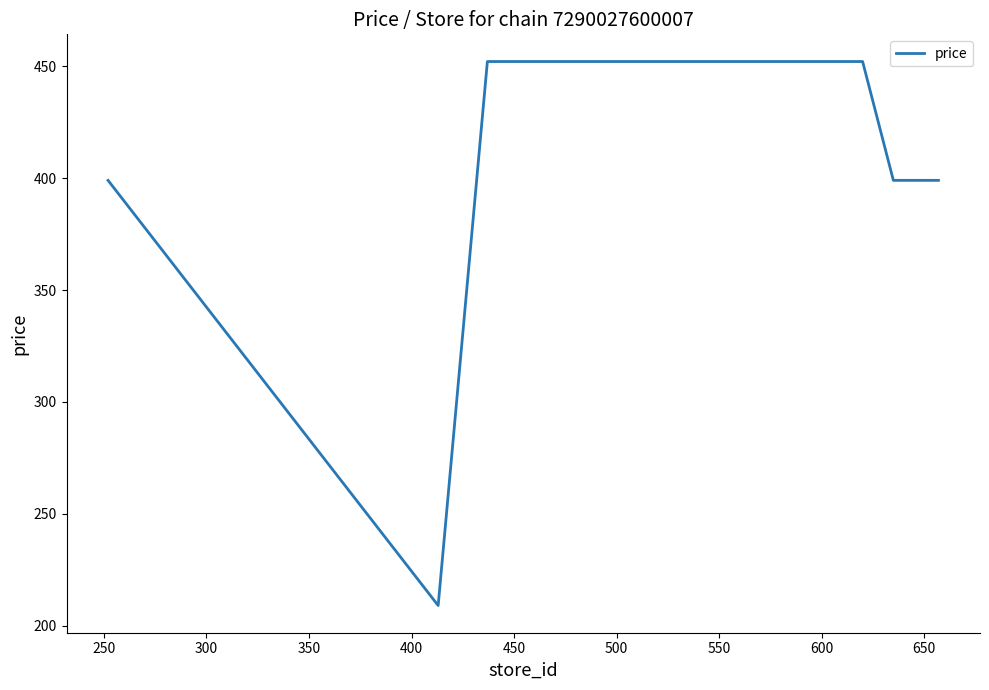

What is the greatest value displayed?

452.1